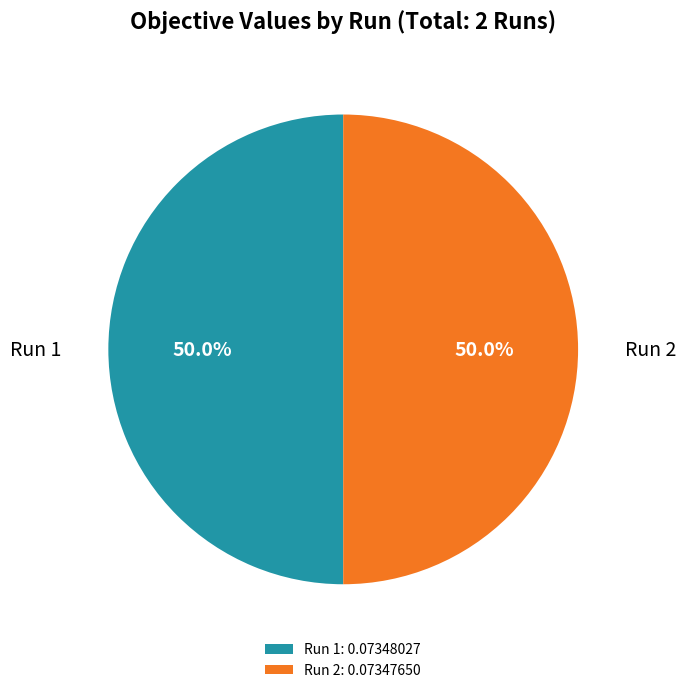

What percentage do Run 2 and Run 1 together represent?

100.0%